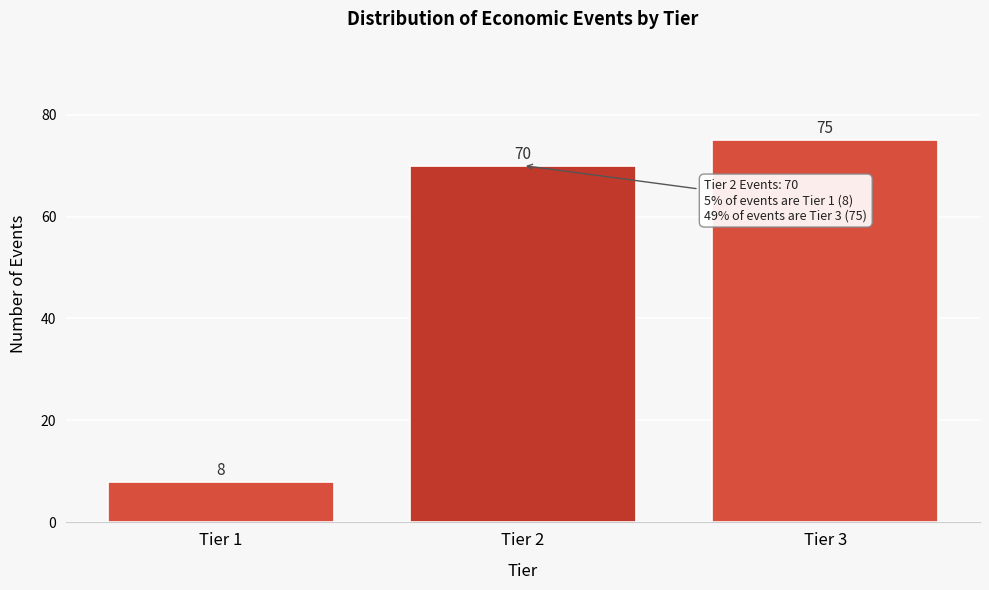

Reading left to right, what are all the values shown in this chart?

Tier 1=8	Tier 2=70	Tier 3=75